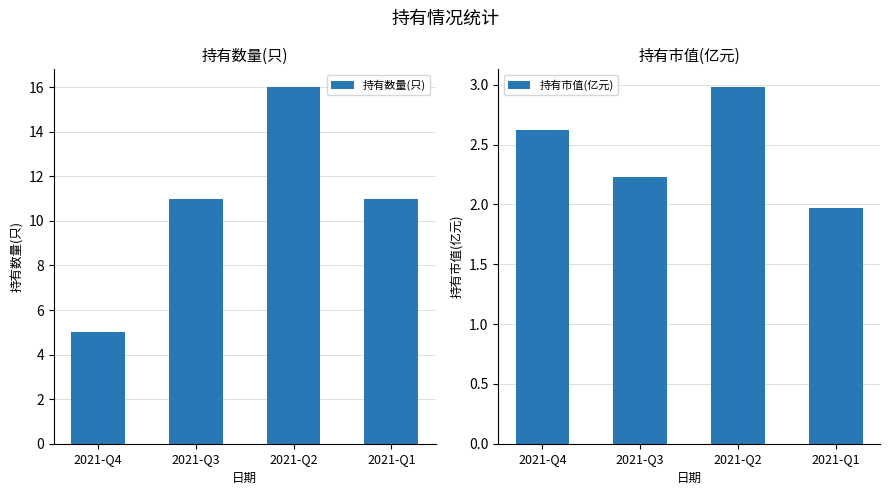

What is the value of the 持有市值(亿元) bar at the 3rd from the left?

3.0